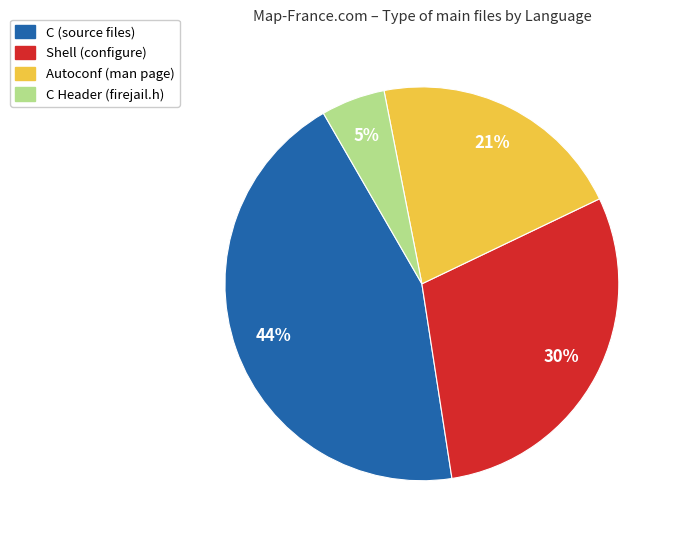

Is there any slice that represents more than half of the pie?

No